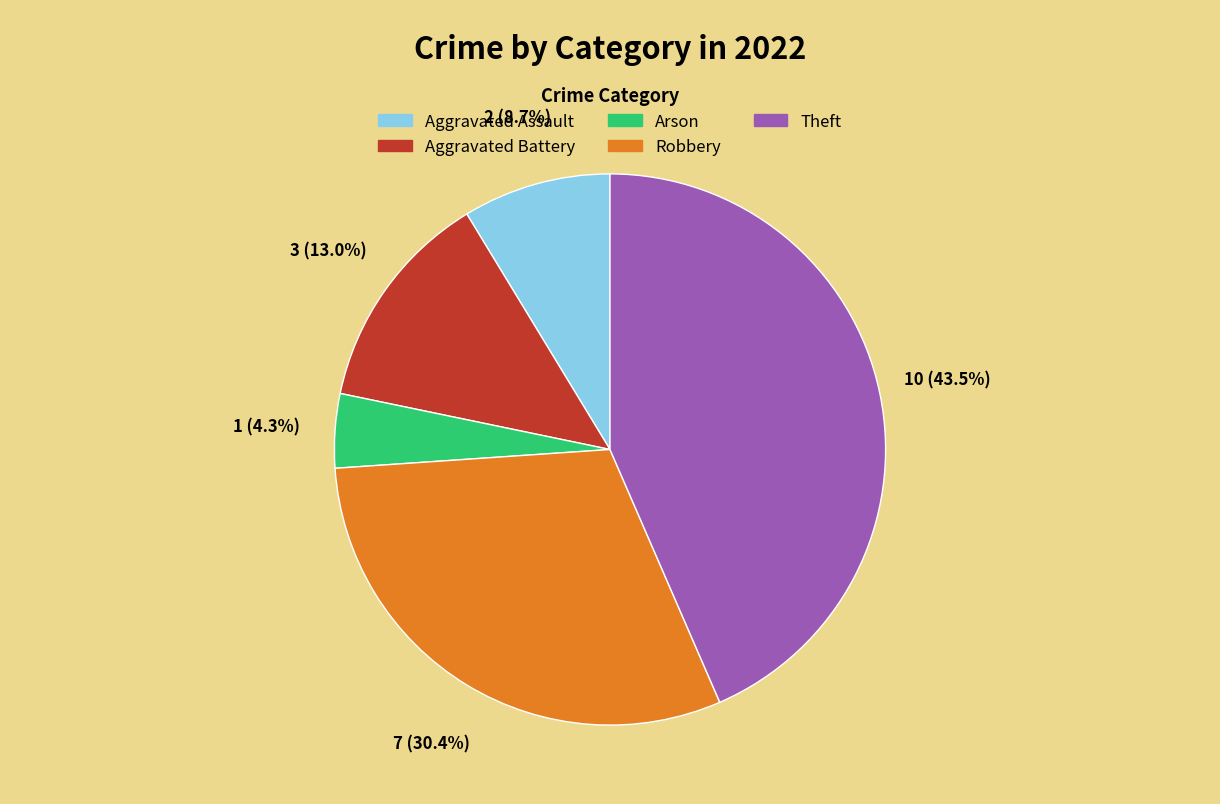

To the nearest percent, what portion does Robbery represent?

30%